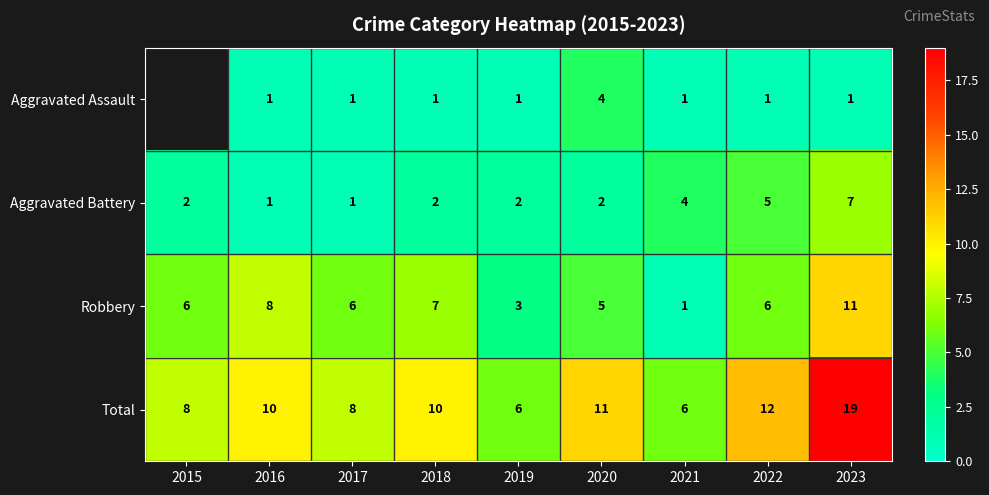

How many data points does each series have?

9